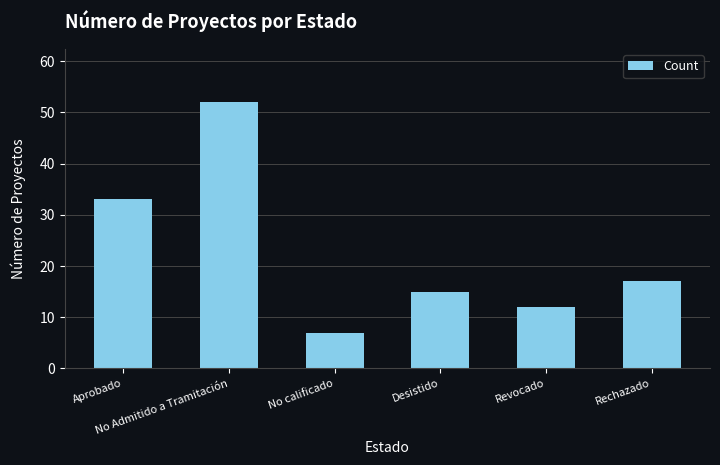

Read the value at Aprobado.

33